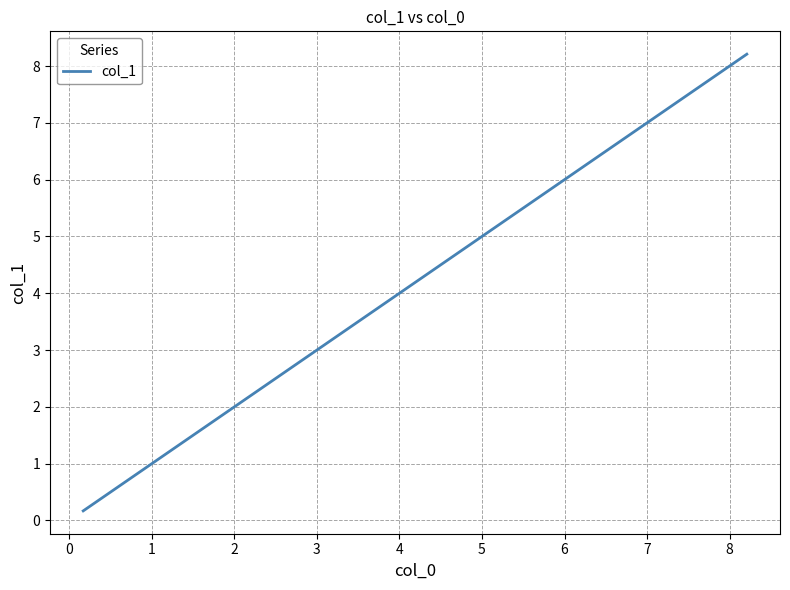

What is the greatest value displayed?

8.2